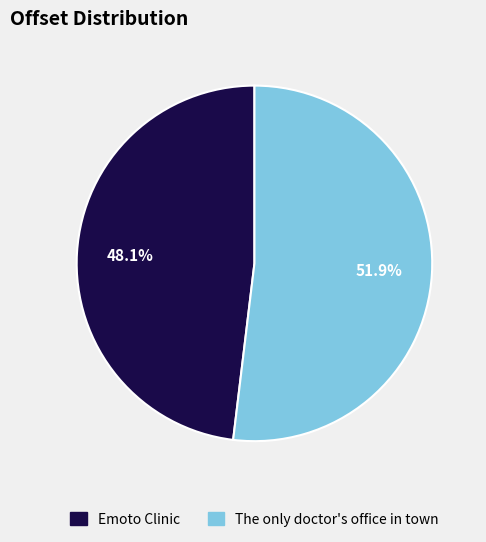

What percentage is NOT represented by Emoto Clinic?

51.9%